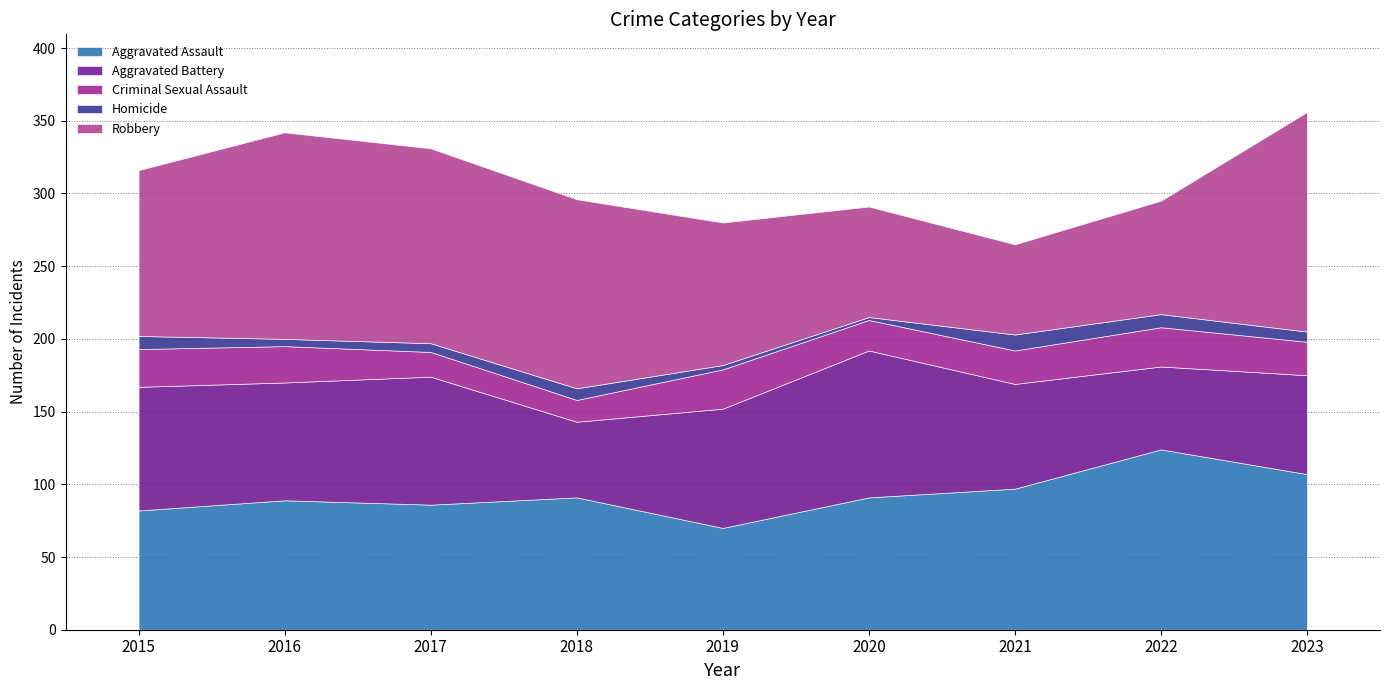

At which label is Aggravated Assault closest to 97?

2021